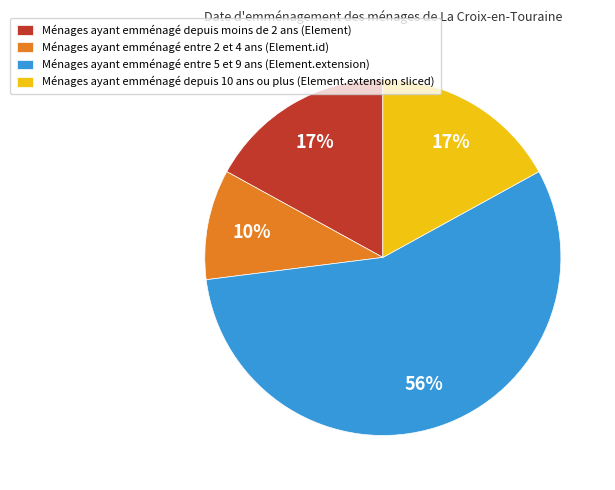

Do Ménages ayant emménagé depuis moins de 2 ans (Element) and Ménages ayant emménagé entre 2 et 4 ans (Element.id) together represent more than half of the pie?

No